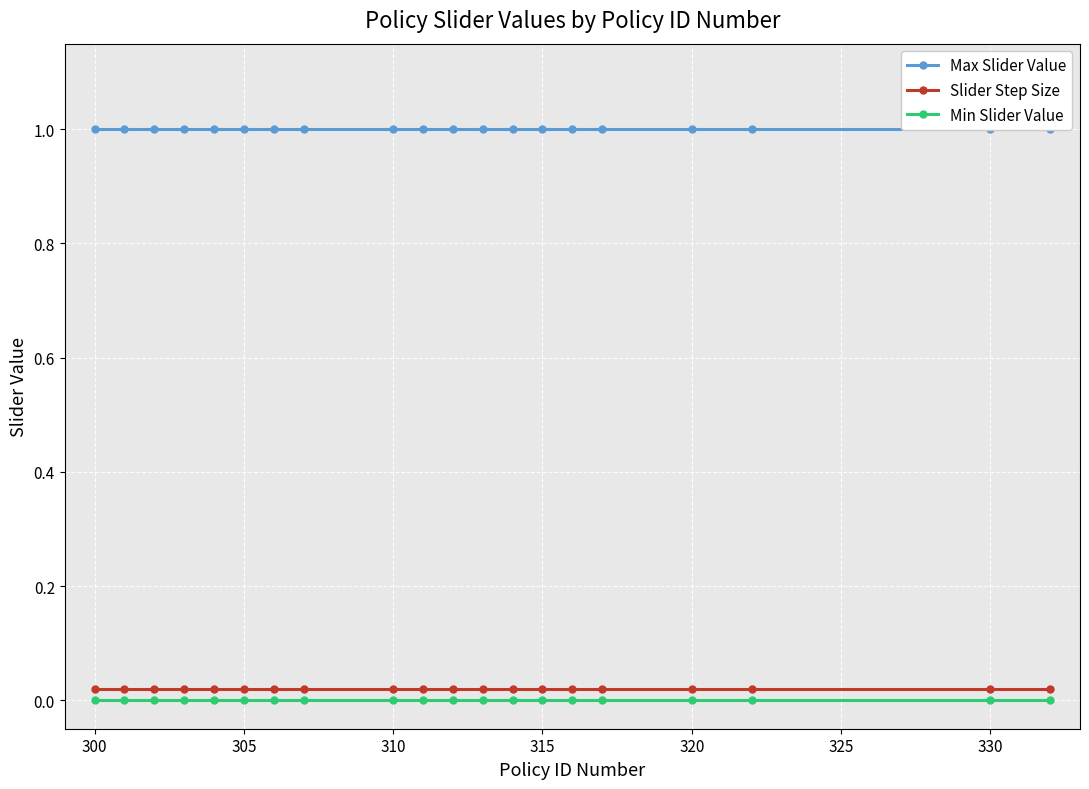

True or false: Min Slider Value and Slider Step Size intersect in this chart.

False